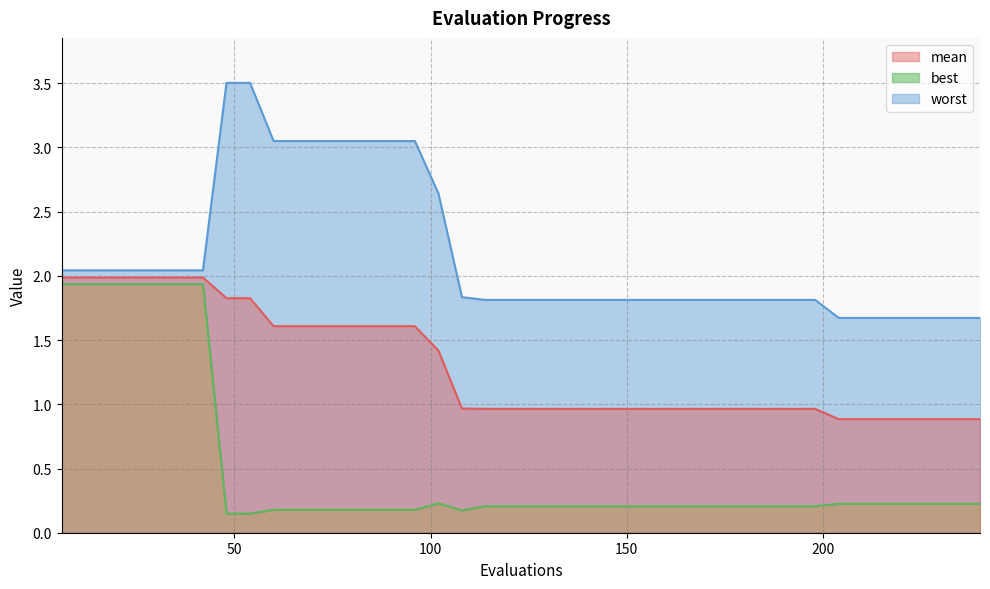

The best series shows 0.2 at 90. True or false?

True